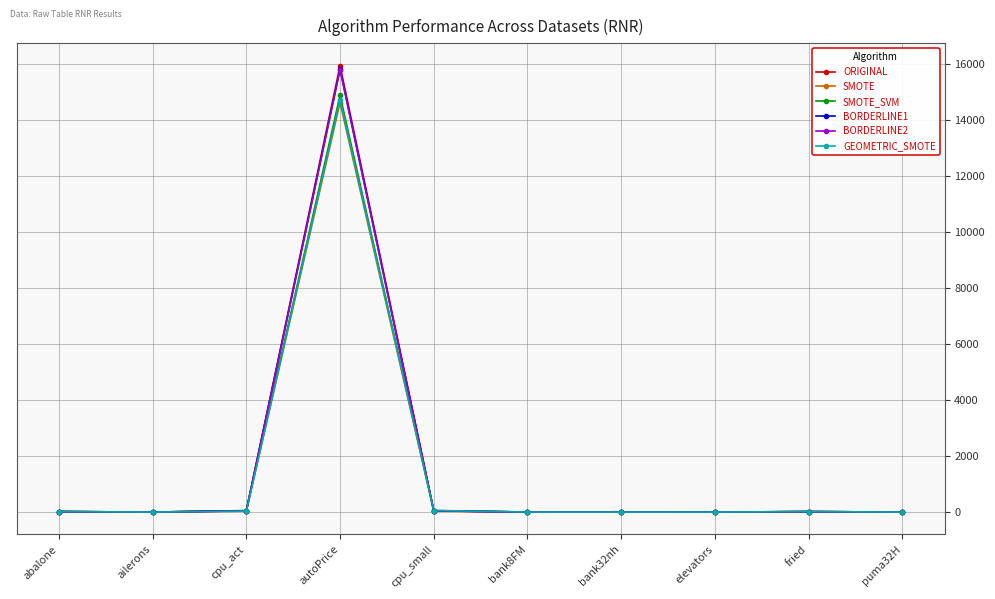

What is the label of the 3rd point from the right?

elevators